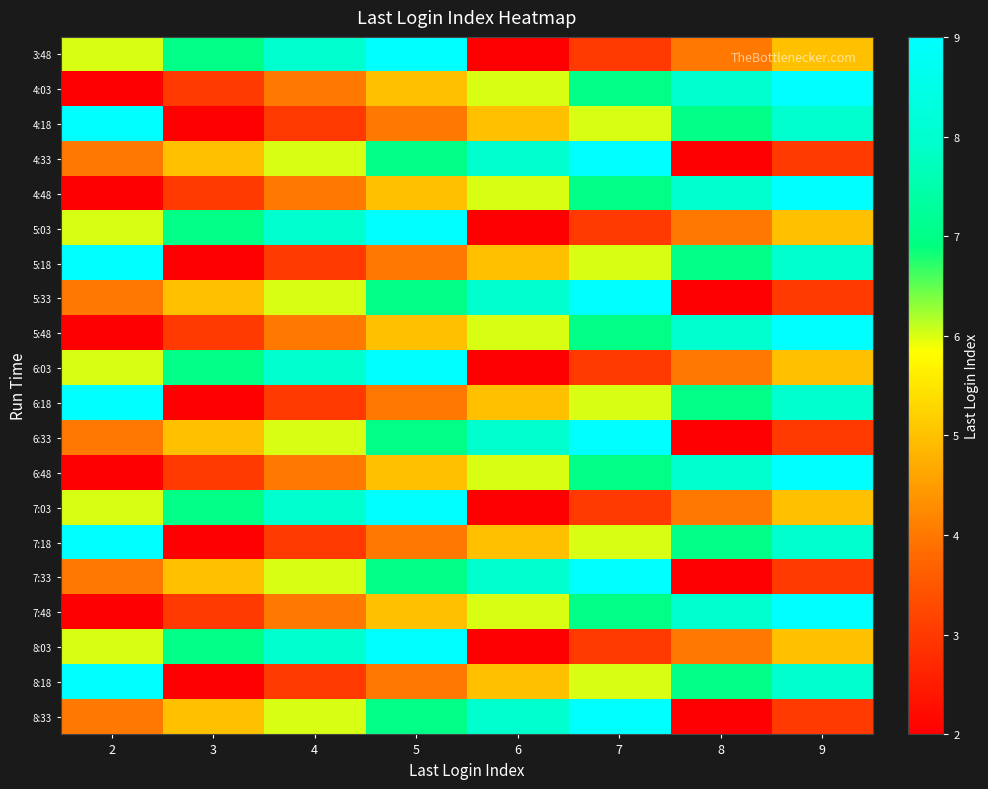

At which category is the sum across all series the highest?

5